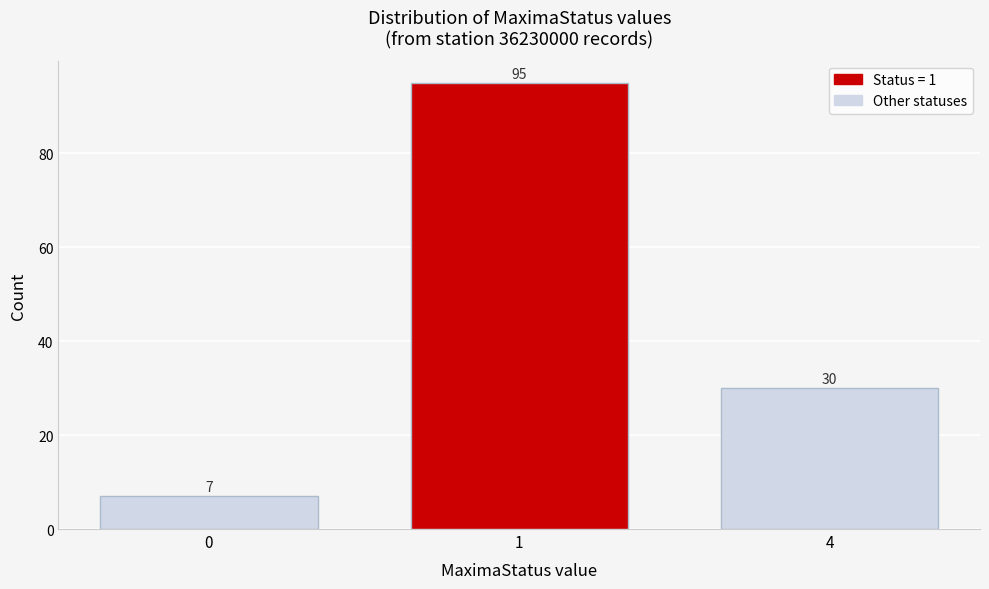

Reading left to right, what are all the values shown in this chart?

0=7	1=95	4=30